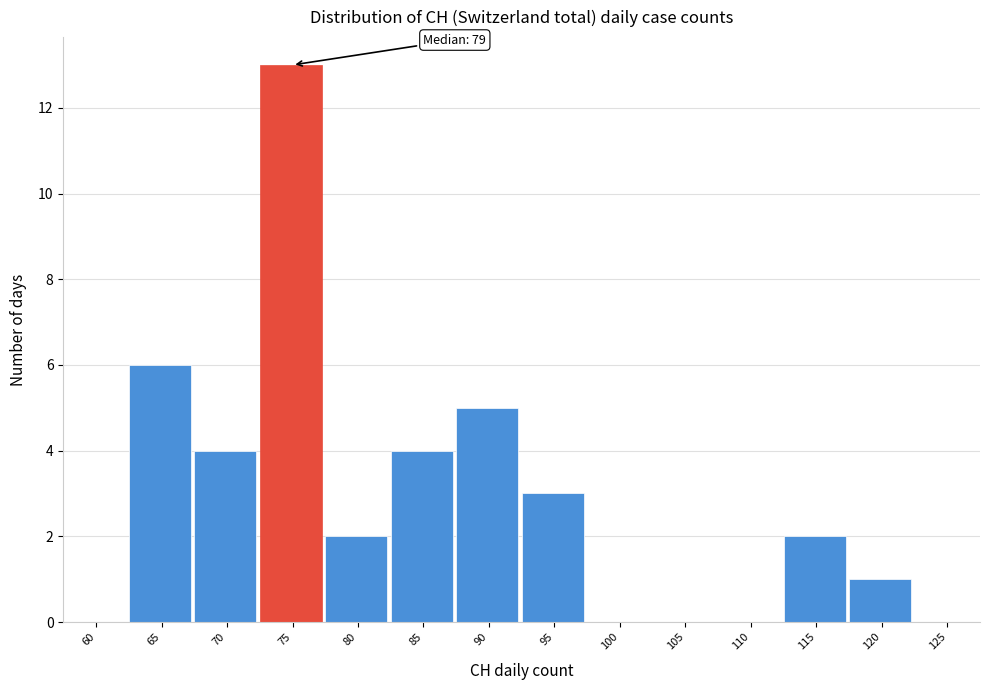

Reading left to right, extract all data points from this chart.

60=0	65=6	70=4	75=13	80=2	85=4	90=5	95=3	100=0	105=0	110=0	115=2	120=1	125=0